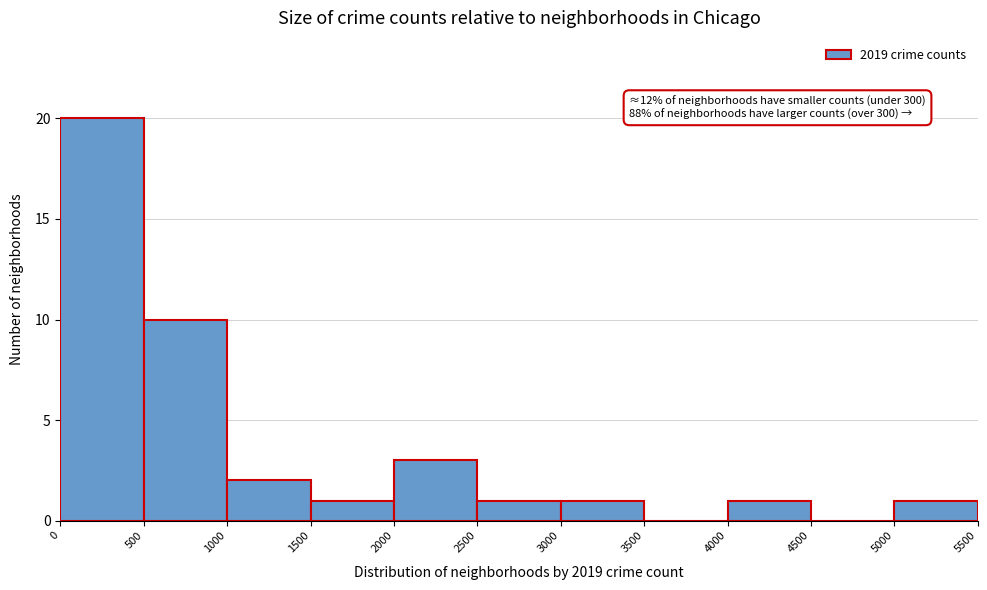

Over which range of the x-axis is the bar tallest?

0 to 500